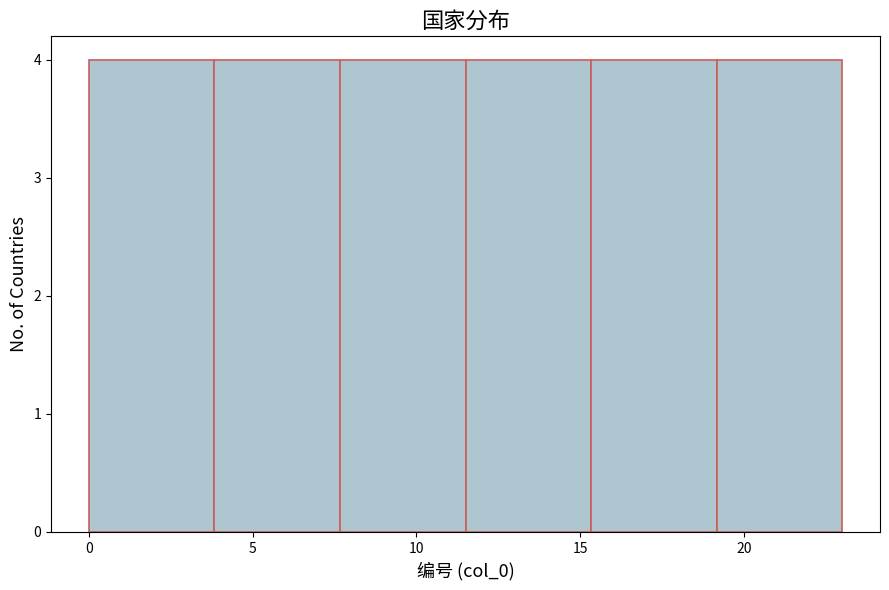

What is the height of the bar covering 11.5 to 15.5 on the x-axis? Neither the bar edges nor the heights are printed on the chart, so give them approximately, as read against the axes.

4